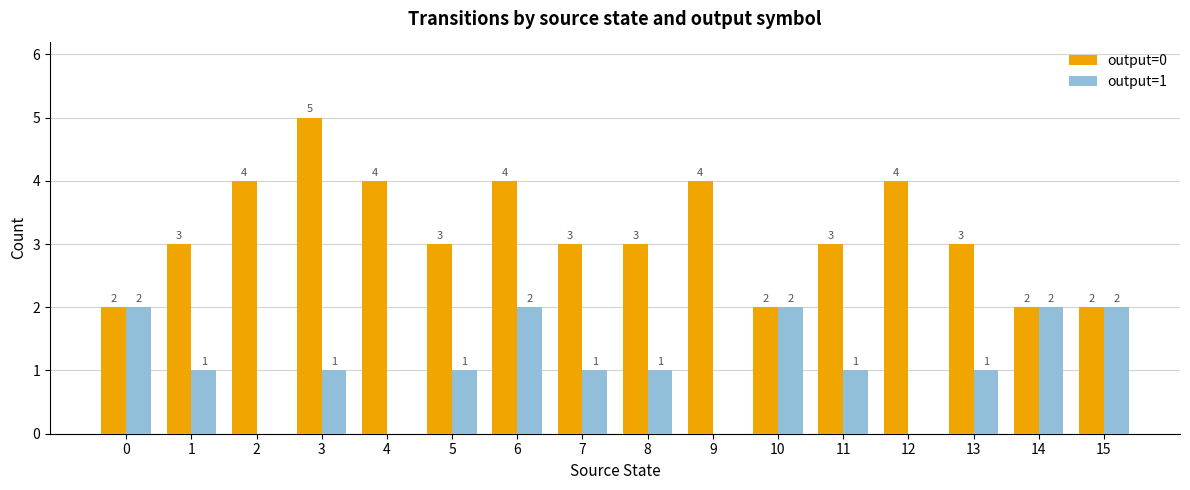

Which category has the highest value across all series?

3